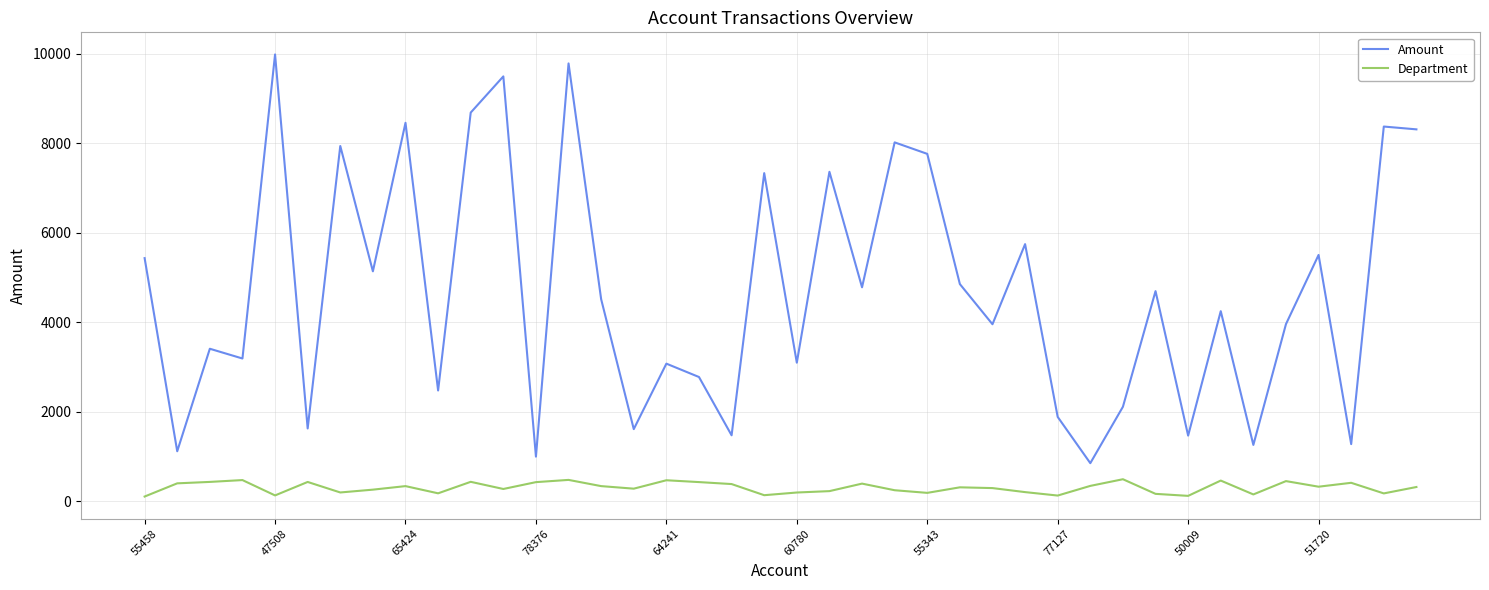

How many lines are shown in the chart?

2